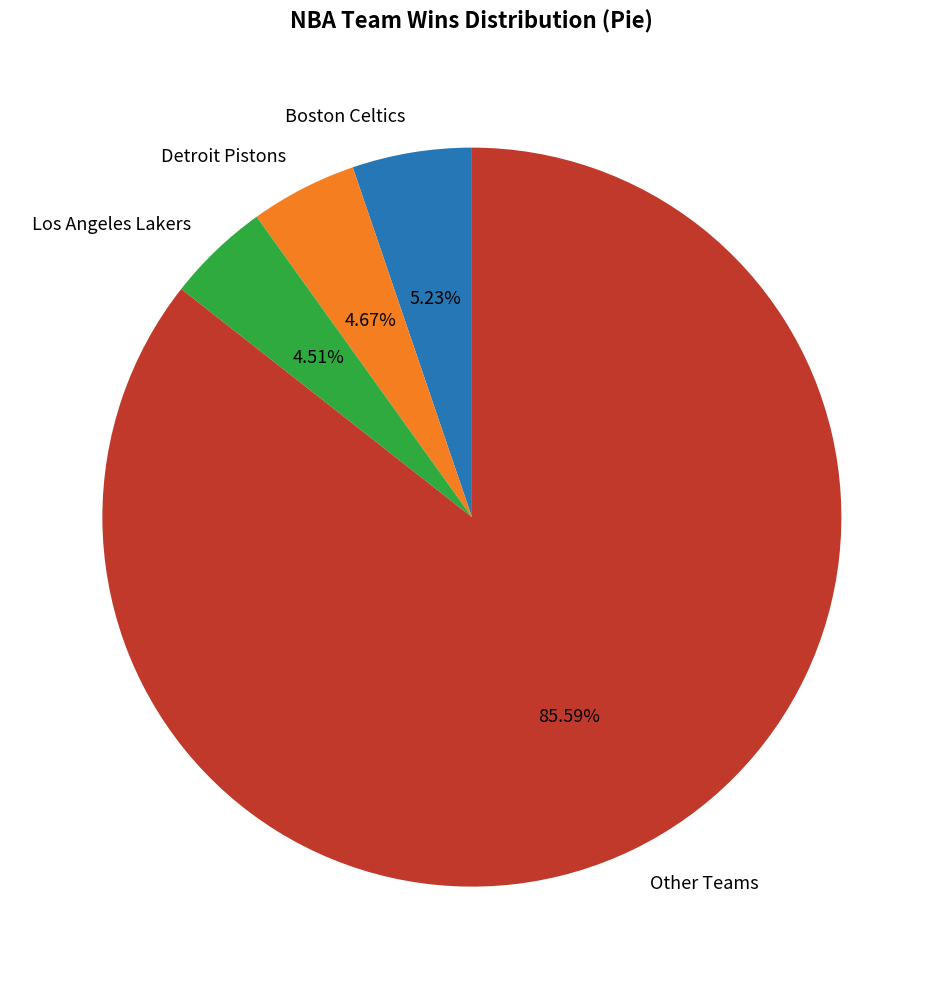

Count the number of slices in the pie.

4